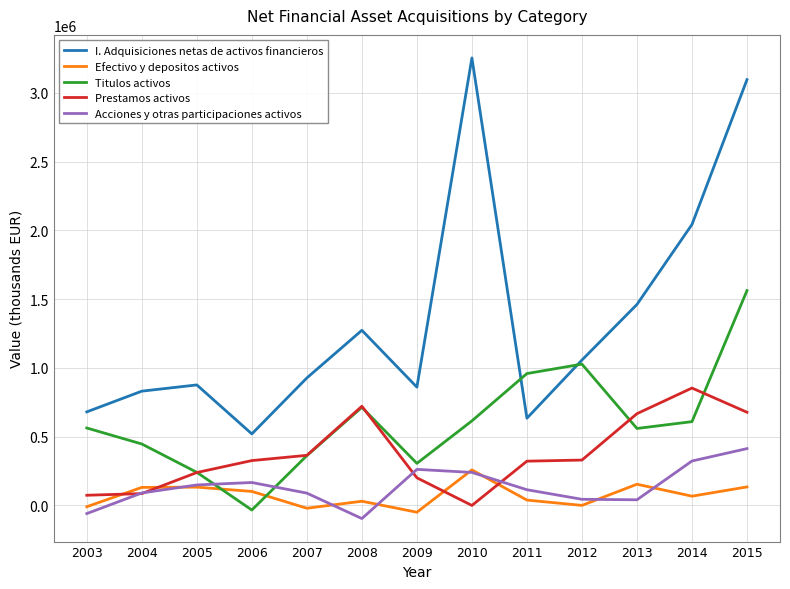

True or false: Prestamos activos and I. Adquisiciones netas de activos financieros intersect in this chart.

False